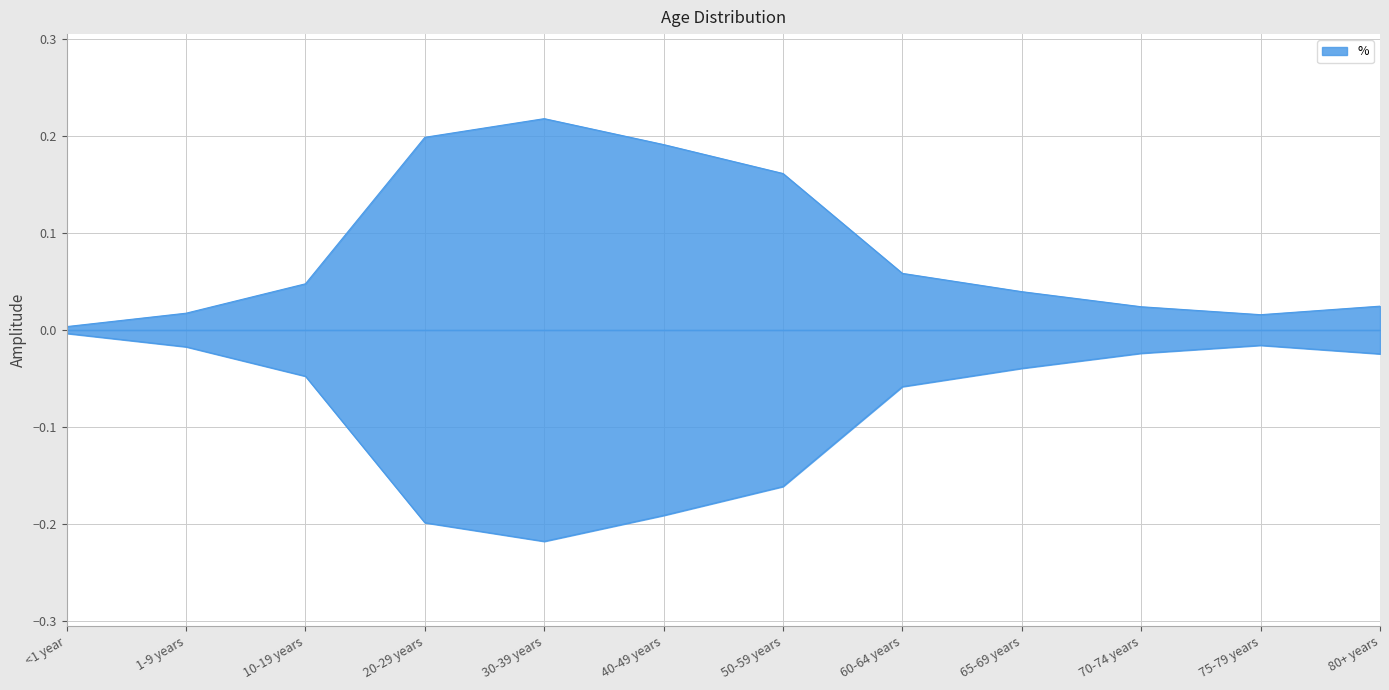

At which category does the chart reach its peak across all series?

30-39 years